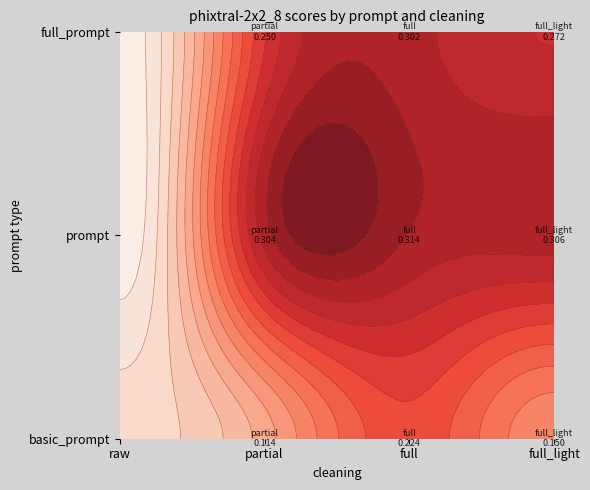

What is the minimum value for basic_prompt?

0.1